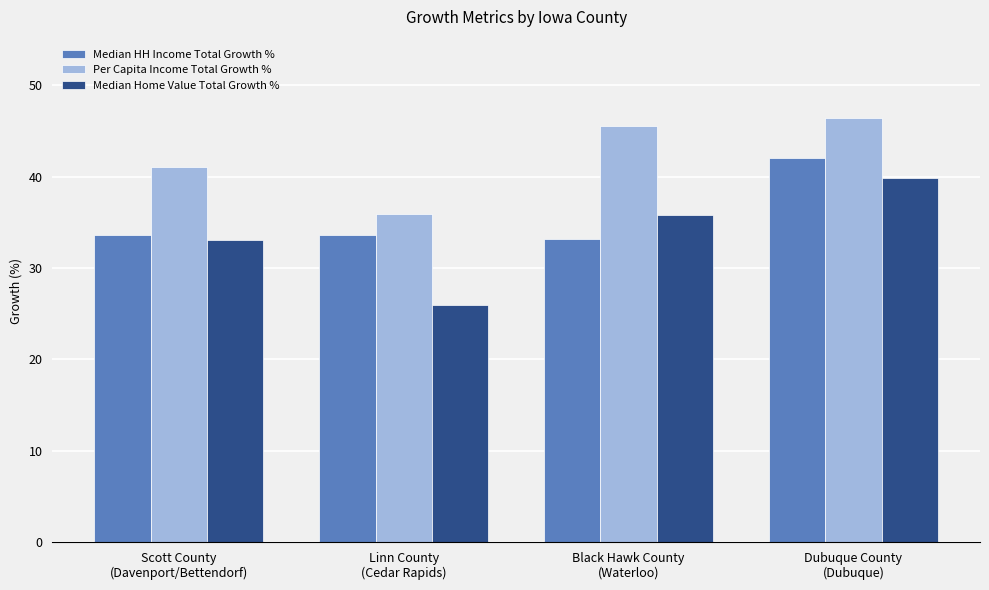

What is the label of the 1st bar from the right?

Dubuque County
(Dubuque)